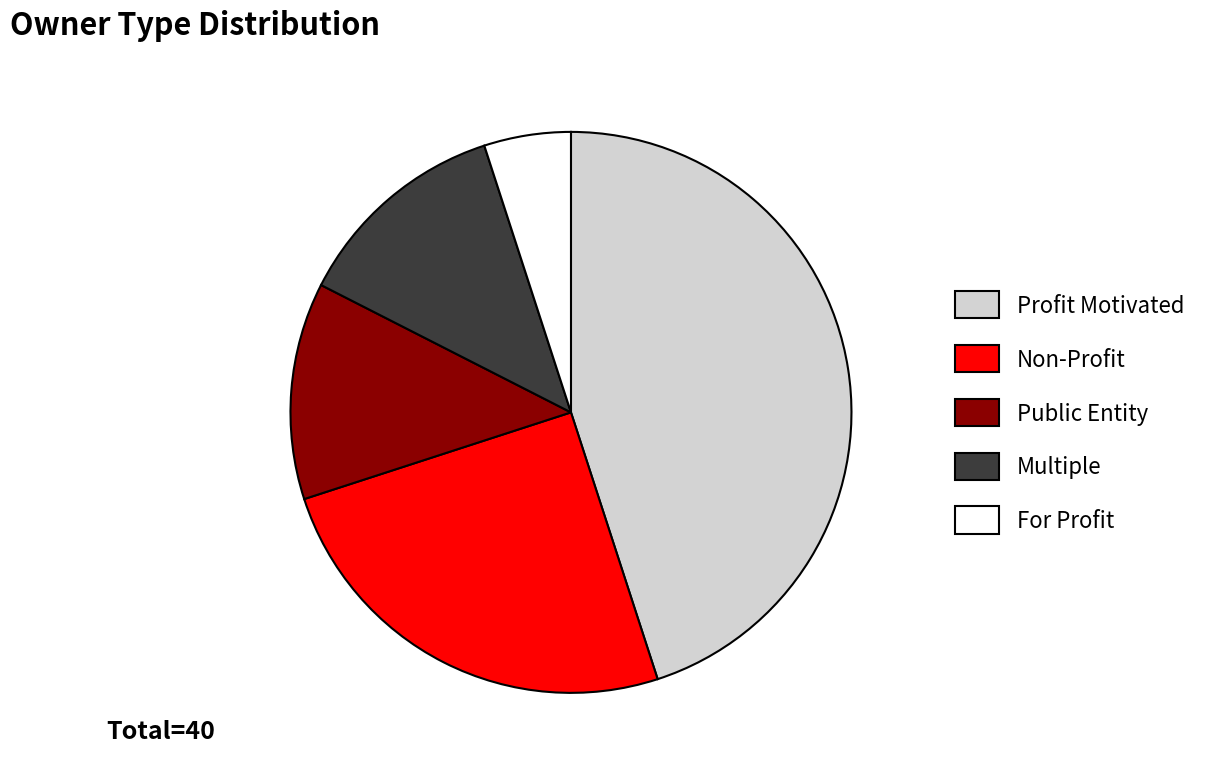

Count the number of slices in the pie.

5